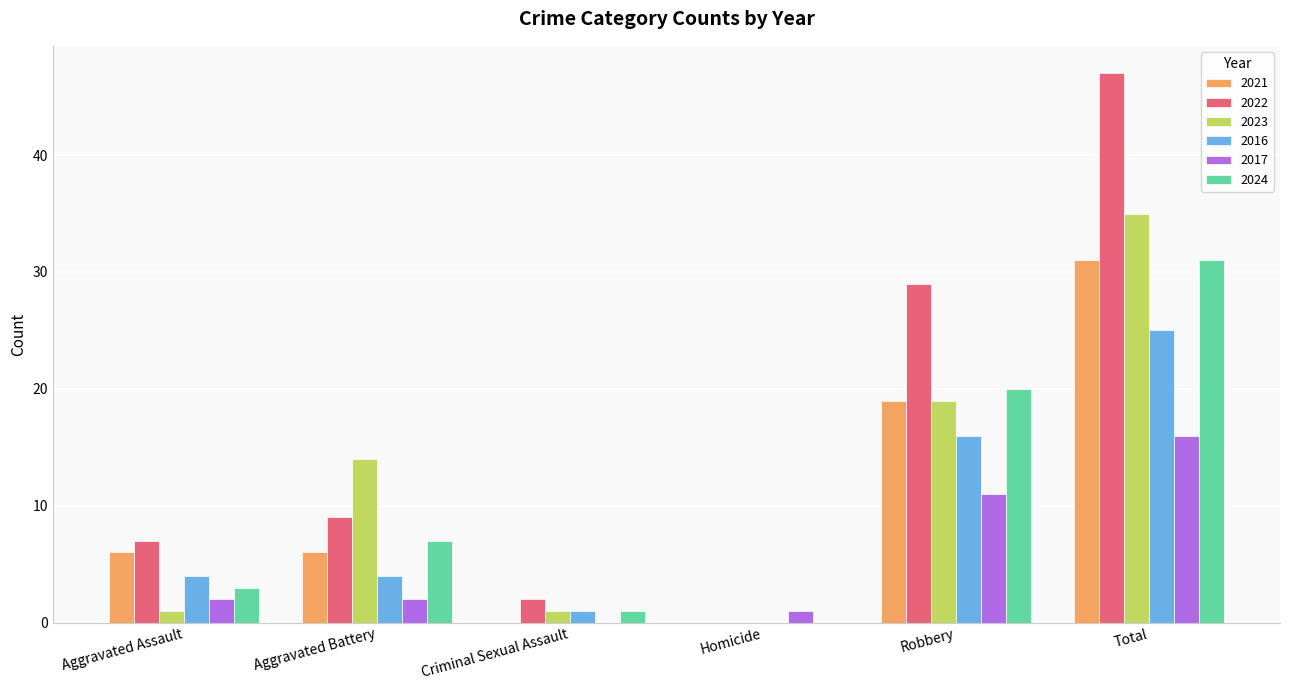

Is the value of 2021 at Robbery greater than the value of 2022 at Aggravated Assault?

Yes